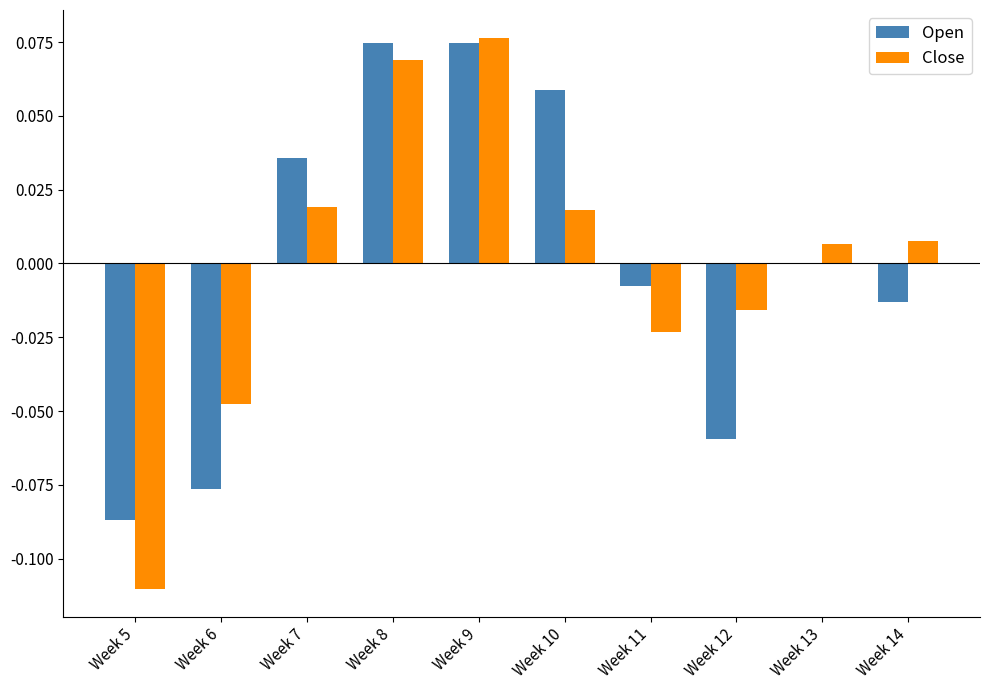

How many series are shown in this chart?

2